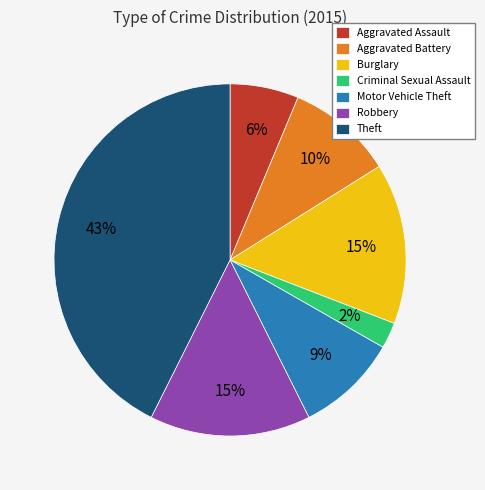

To the nearest percent, what is the average slice percentage?

14%